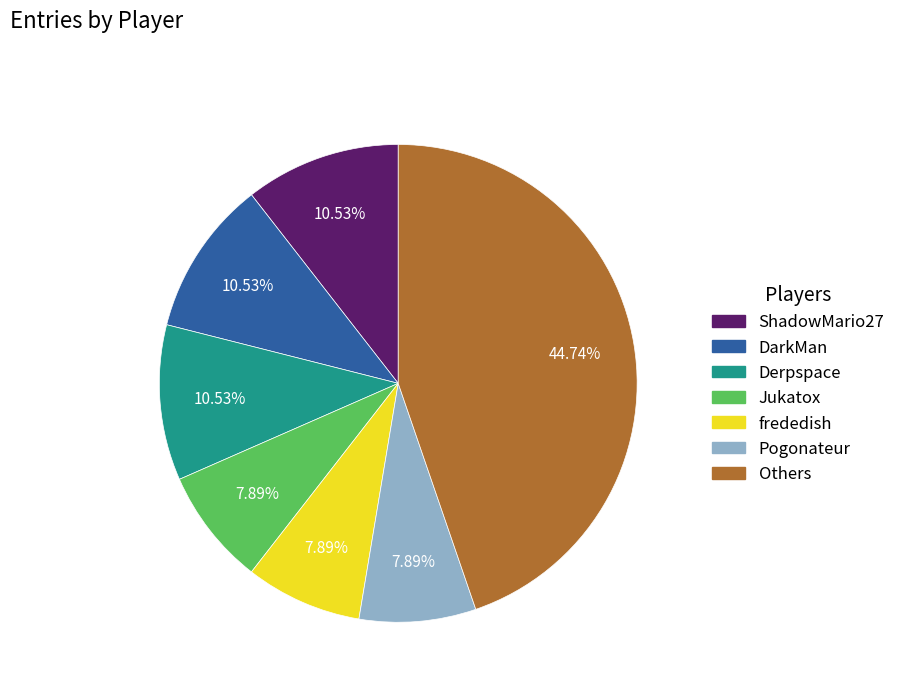

Which has a higher value, Pogonateur or Derpspace?

Derpspace